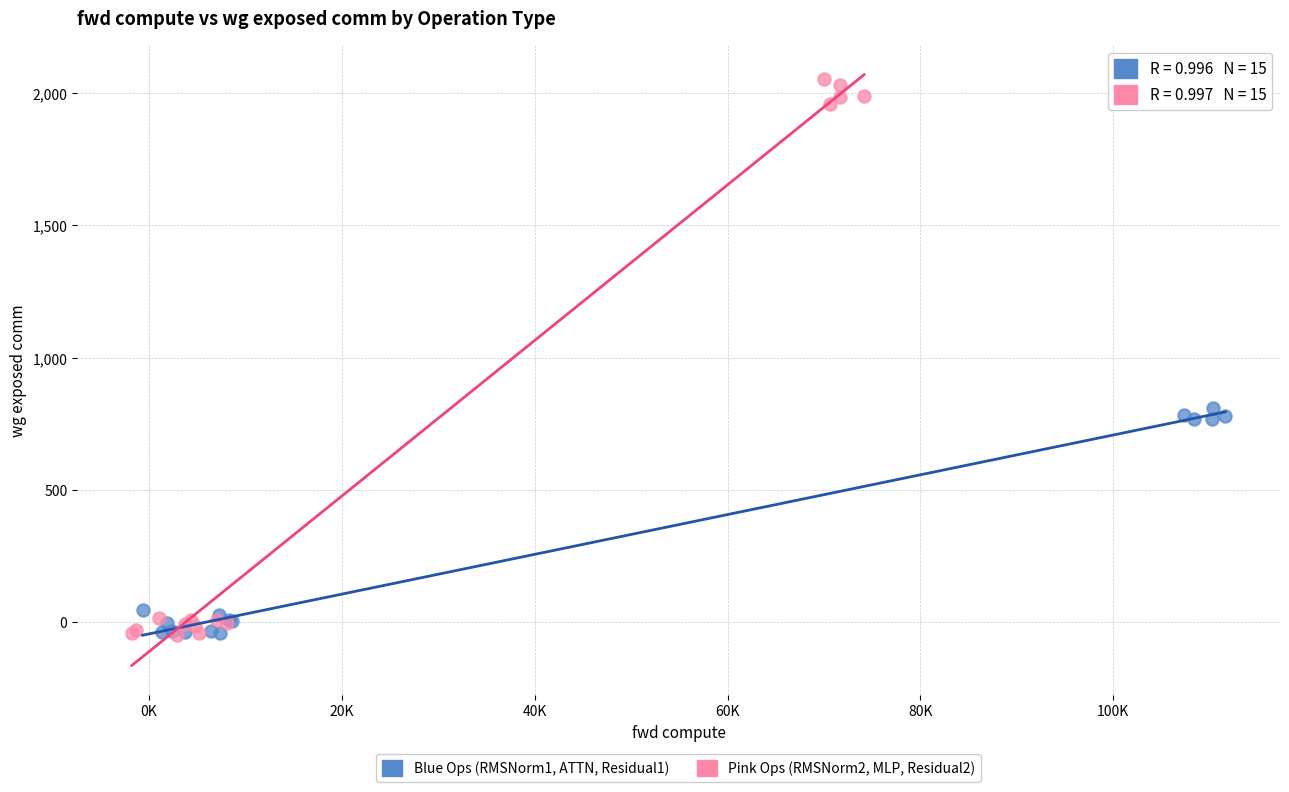

Which series has the widest spread of Y values?

Pink Ops (RMSNorm2, MLP, Residual2)